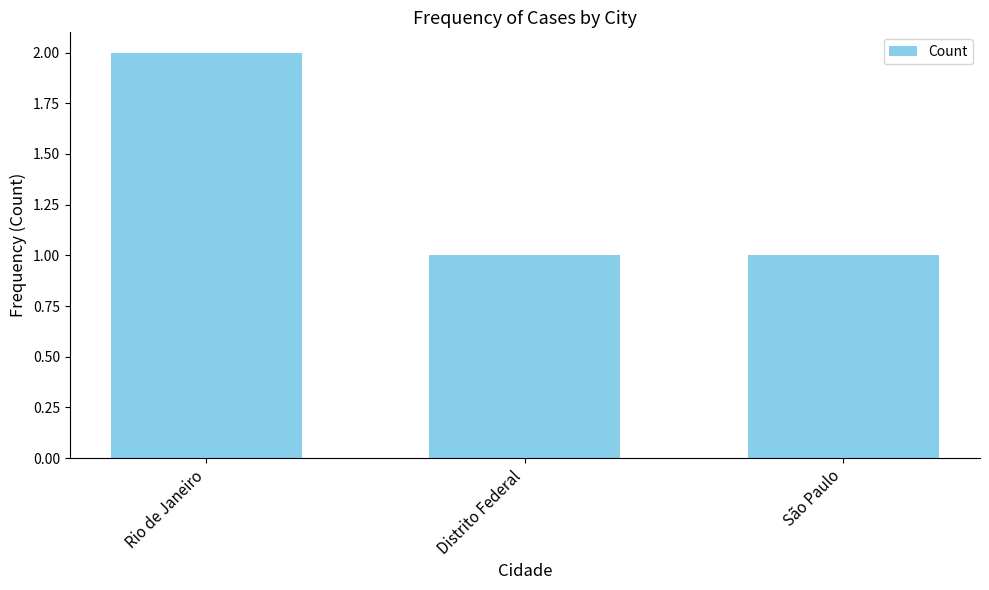

What is the sum of the values at São Paulo and Distrito Federal?

2